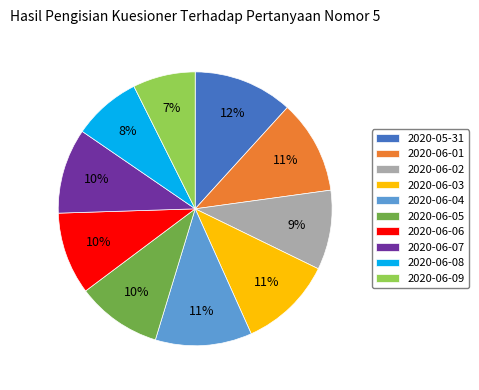

True or false: 2020-06-03 accounts for 11% of the total.

True